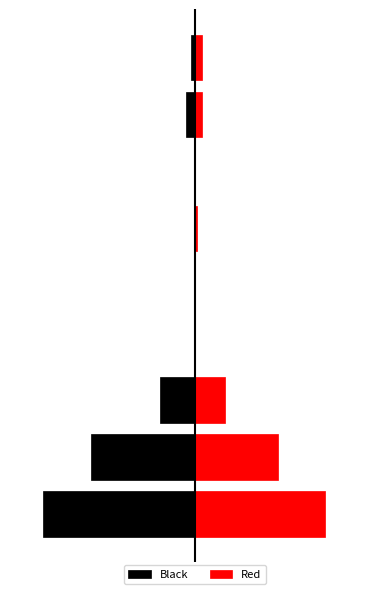

What is the value of the Black bar at the 9th from the left?

-82